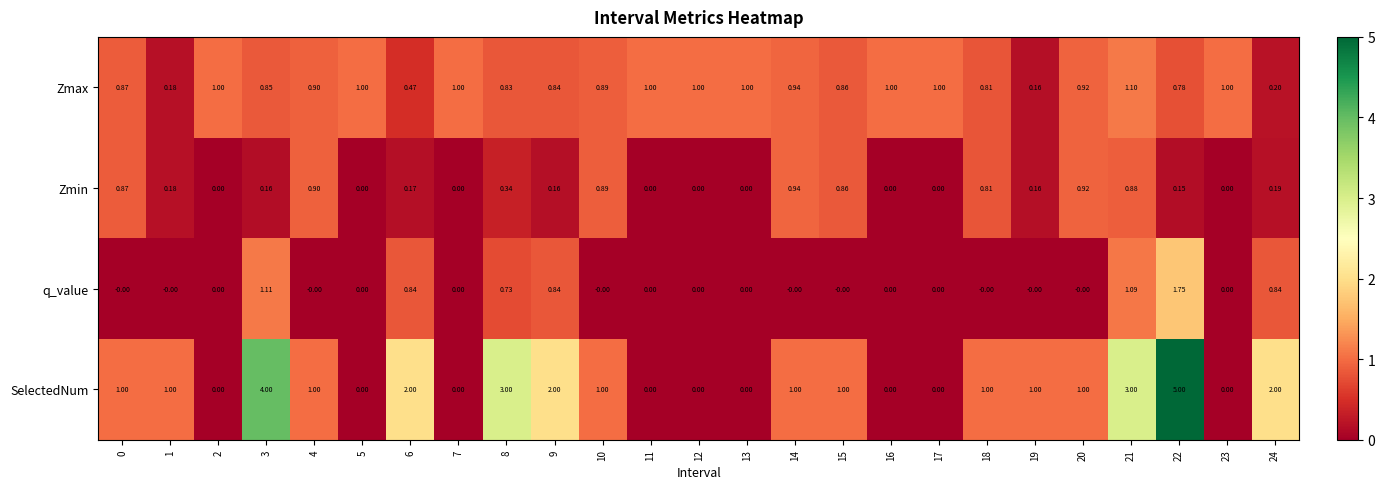

Between 15 and 16, which series saw the biggest shift?

SelectedNum